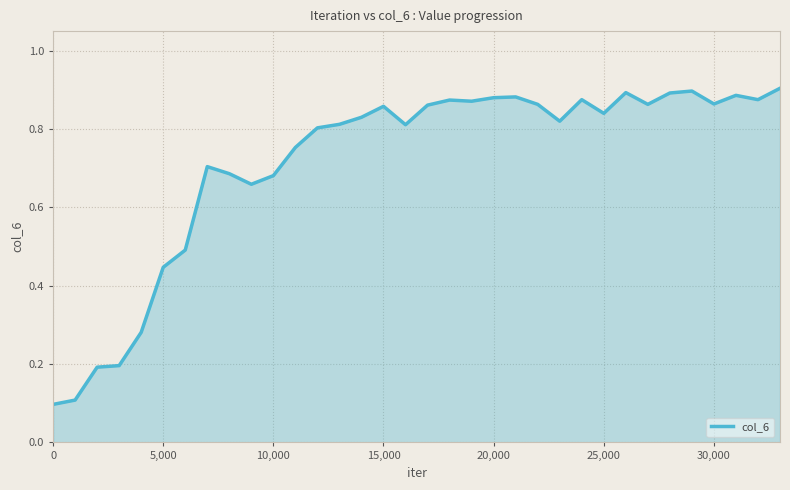

Is it true that the value at 30,000 is 1.4?

False